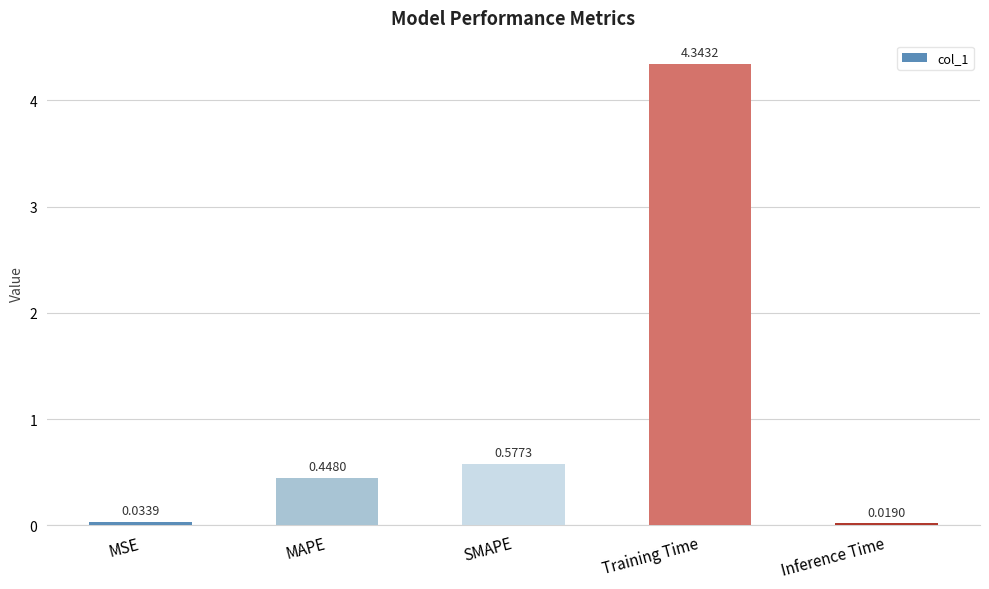

Which category has the lowest value across all series?

Inference Time